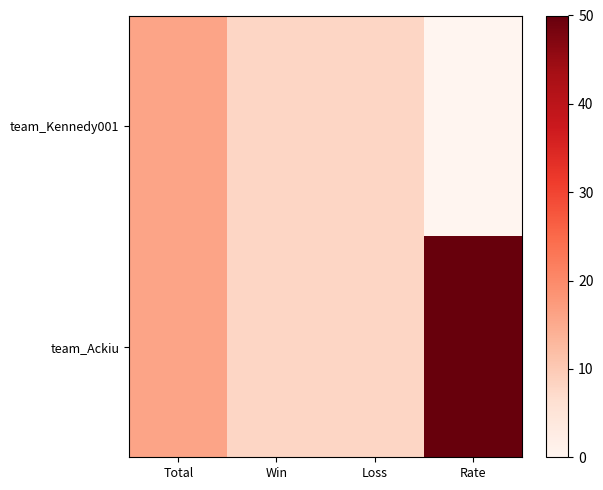

Reading left to right, what are all the values shown in this chart?

team_Kennedy001: Total=16	Win=8	Loss=8	Rate=0
team_Ackiu: Total=16	Win=8	Loss=8	Rate=50